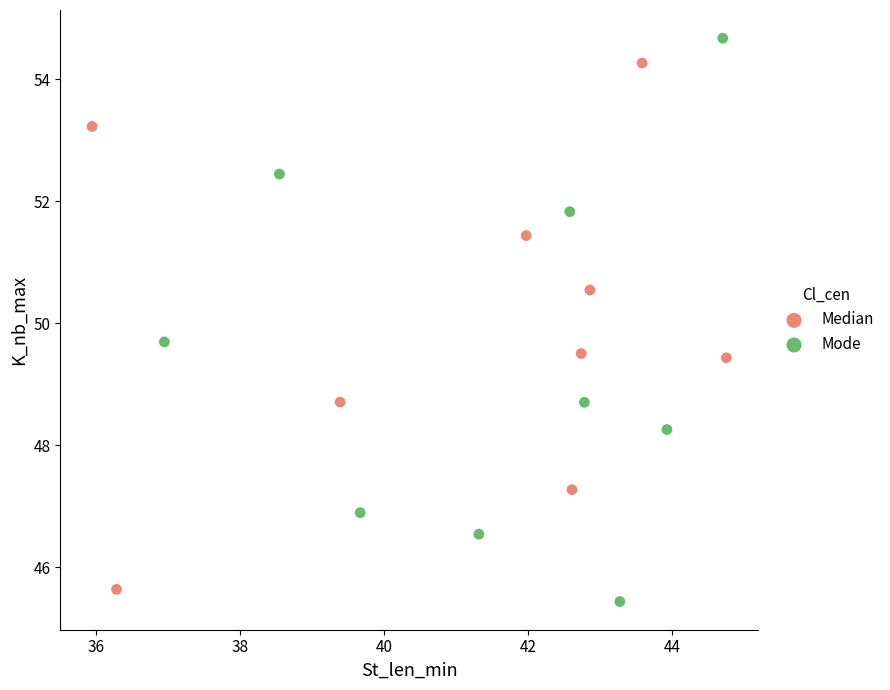

Which series contains the highest Y value?

Mode